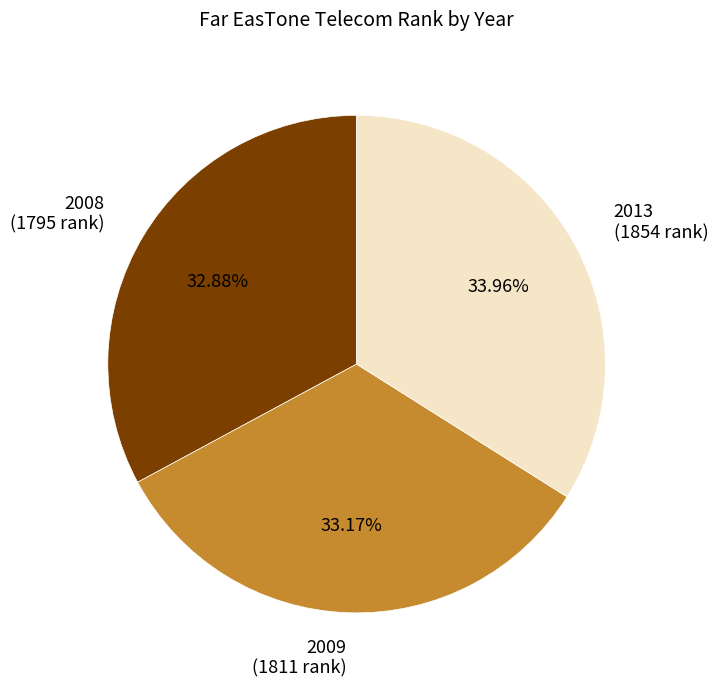

To the nearest percent, what portion does 2013 represent?

34%